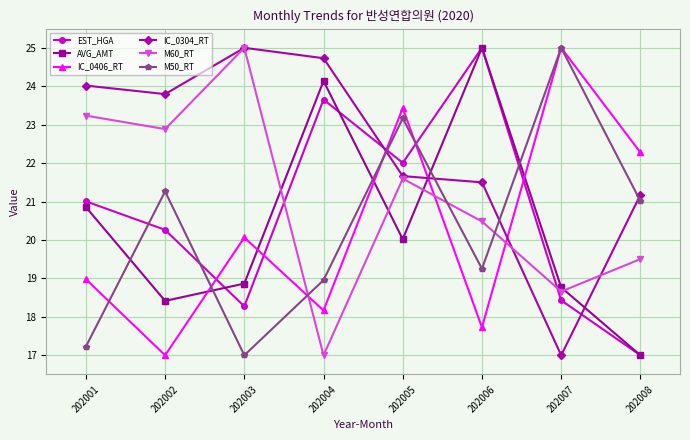

What are all the series names shown in the legend?

EST_HGA, AVG_AMT, IC_0406_RT, IC_0304_RT, M60_RT, M50_RT